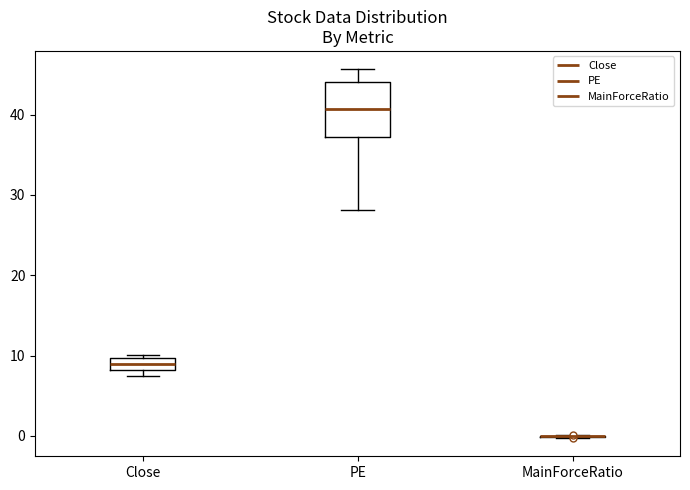

Reading left to right, read every box against the y-axis: the position of its median line, the range the box covers, and the ends of its whiskers. The values are not printed on the chart, so give them approximately, as read against the axis.

Close: median 9, box 8 to 10, whiskers 7 to 10 (just above the box's upper edge)
PE: median 41, box 37 to 44, whiskers 28 to 46
MainForceRatio: box collapsed to a line at 0, whiskers 0 to 0